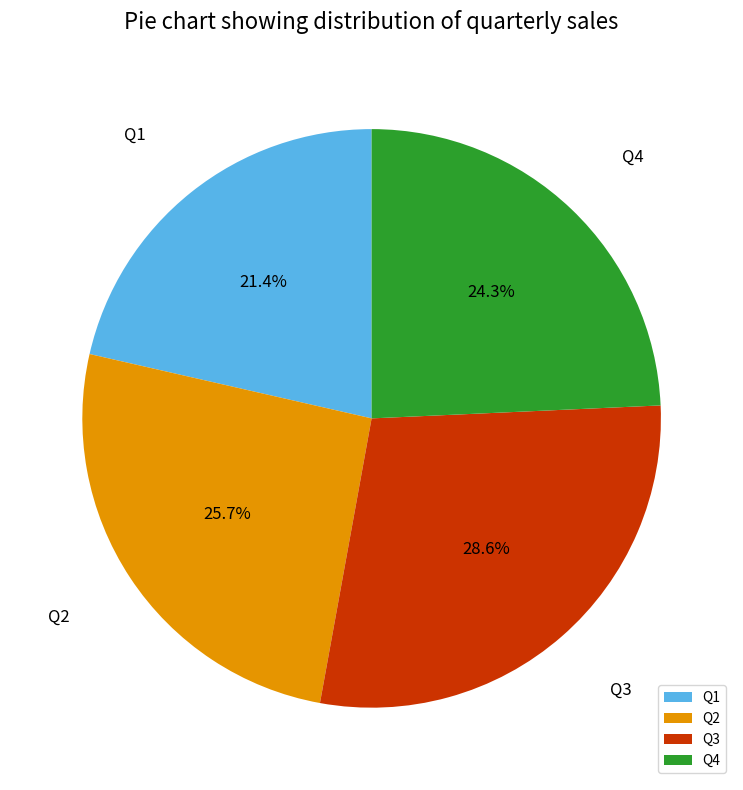

Does Q2 represent more than half of the total?

No